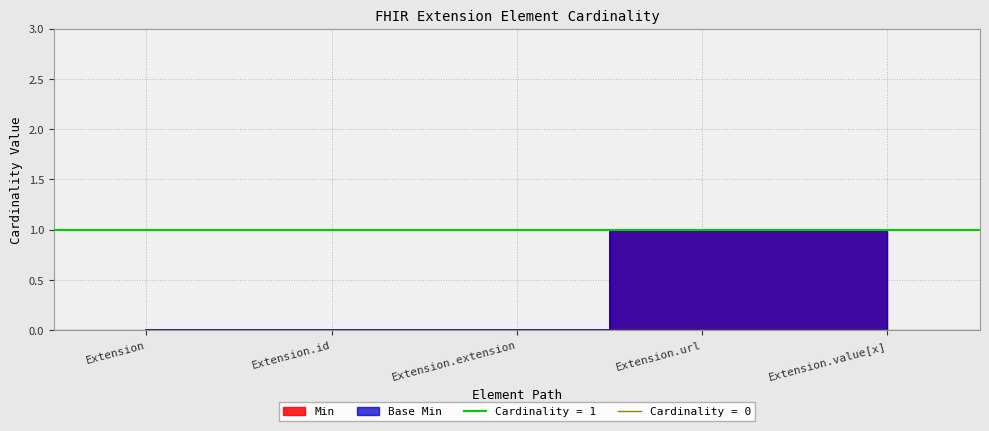

The Min series shows 1 at Extension.url. True or false?

True